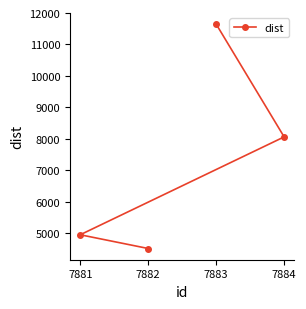

What is the approximate value at 7882?

4517.0